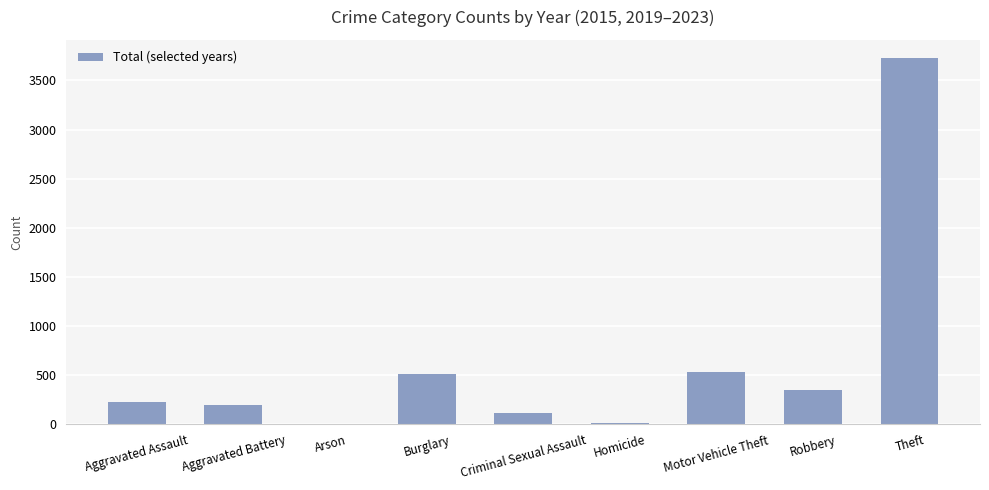

The value at Burglary is 511. True or false?

True